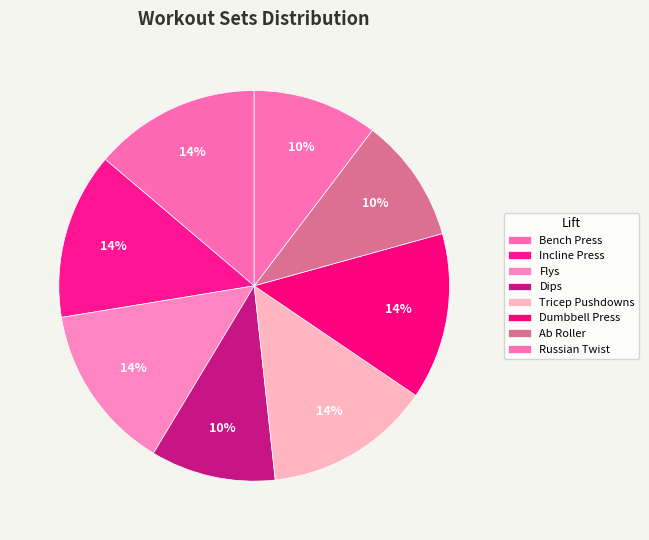

To the nearest percent, what portion does Tricep Pushdowns represent?

14%